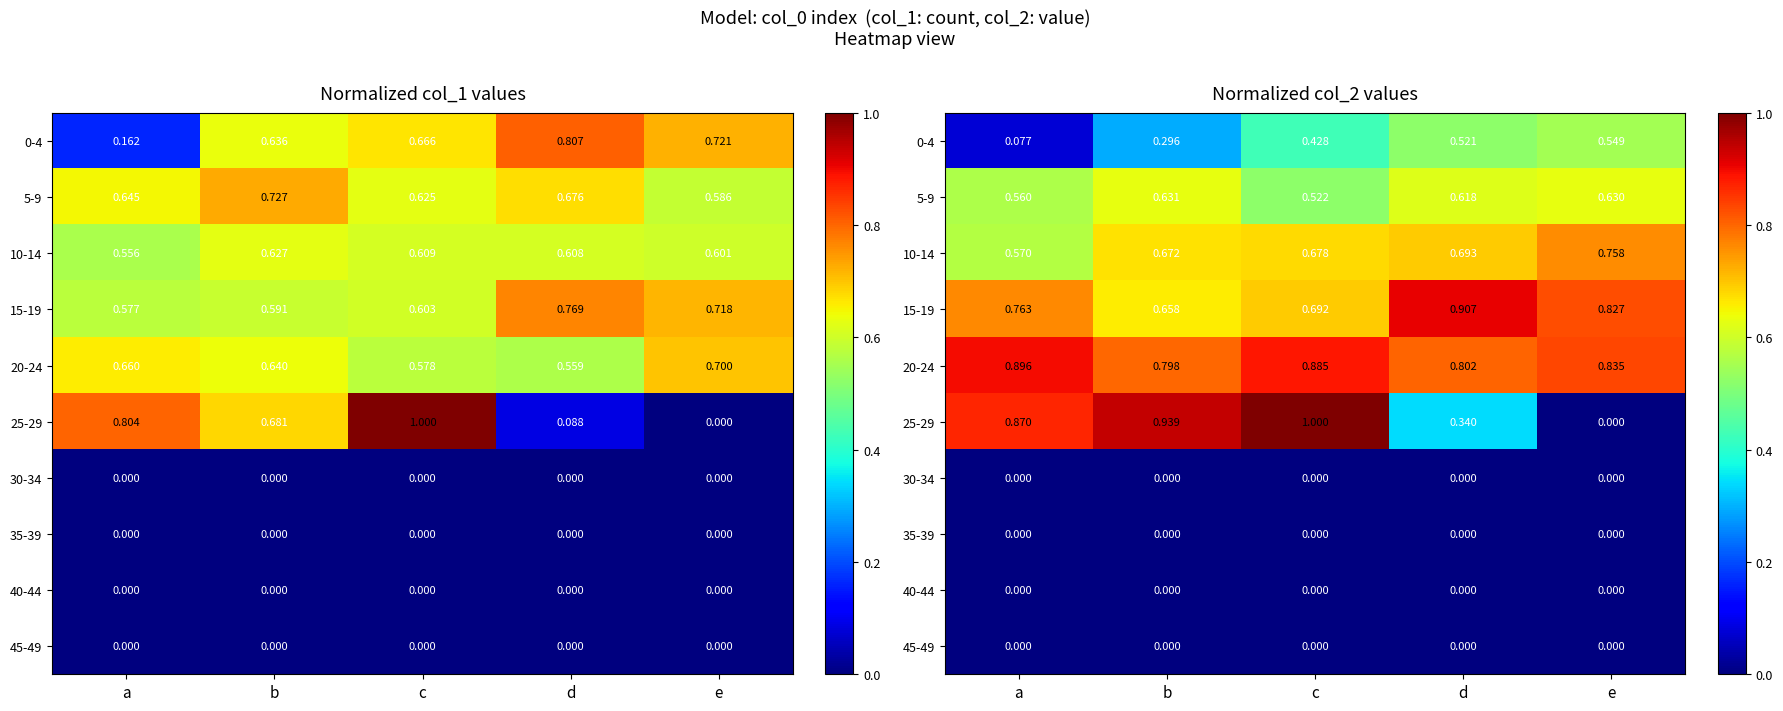

What is the difference between the second highest and minimum values in the 15-19 series?

0.2